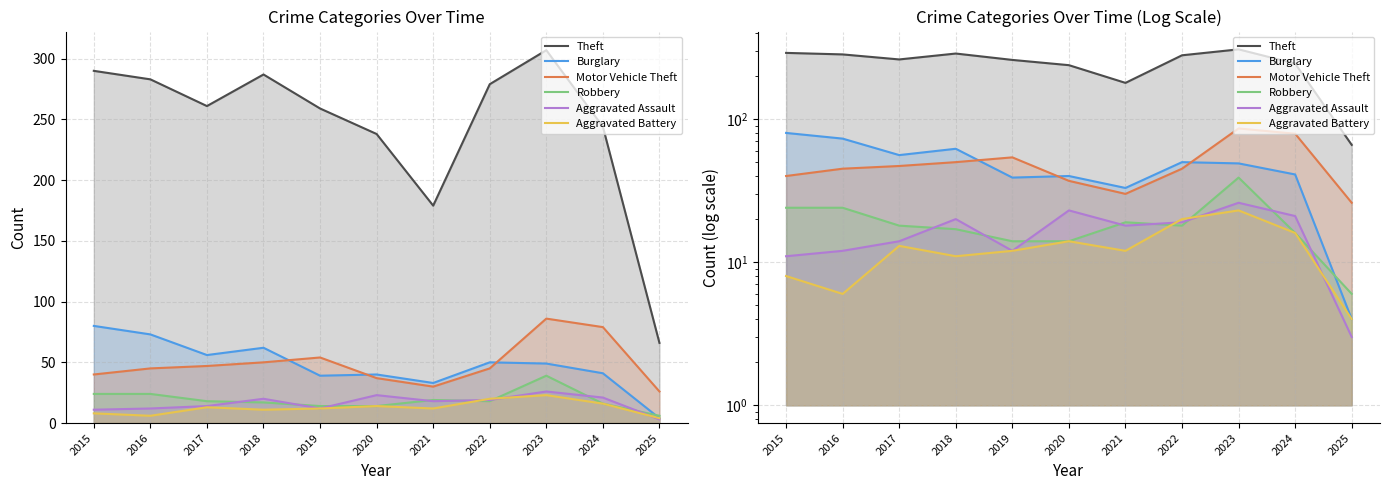

Which series has the largest range (max minus min)?

Theft